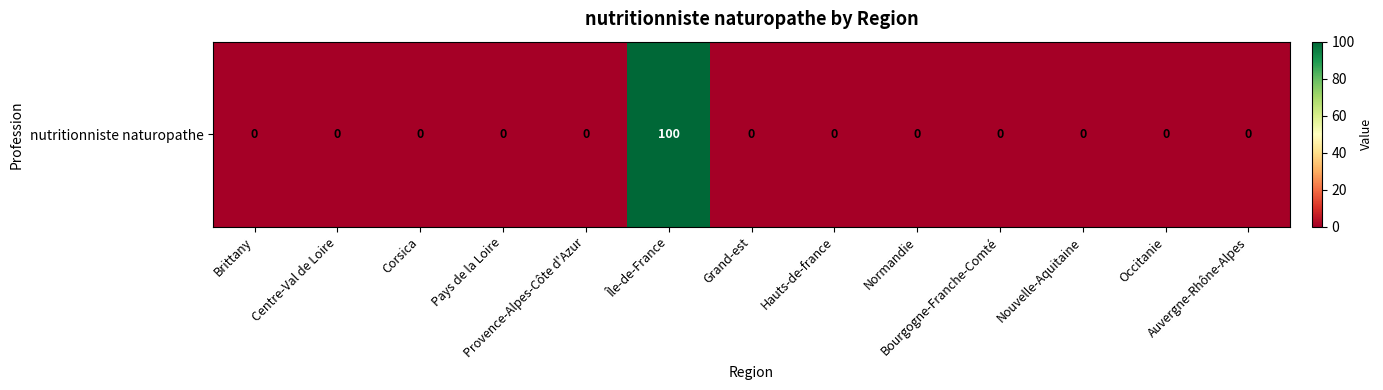

List the labels in order of value, largest first.

Île-de-France, Brittany, Centre-Val de Loire, Corsica, Pays de la Loire, Provence-Alpes-Côte d'Azur, Grand-est, Hauts-de-france, Normandie, Bourgogne-Franche-Comté, Nouvelle-Aquitaine, Occitanie, Auvergne-Rhône-Alpes